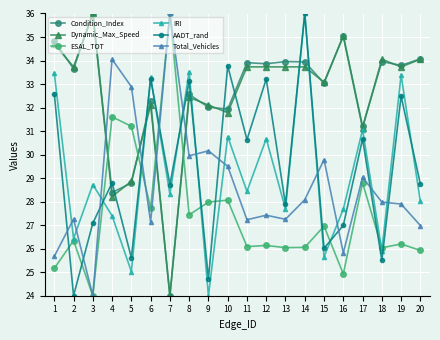

Between 13 and 19, which series saw the biggest shift?

IRI